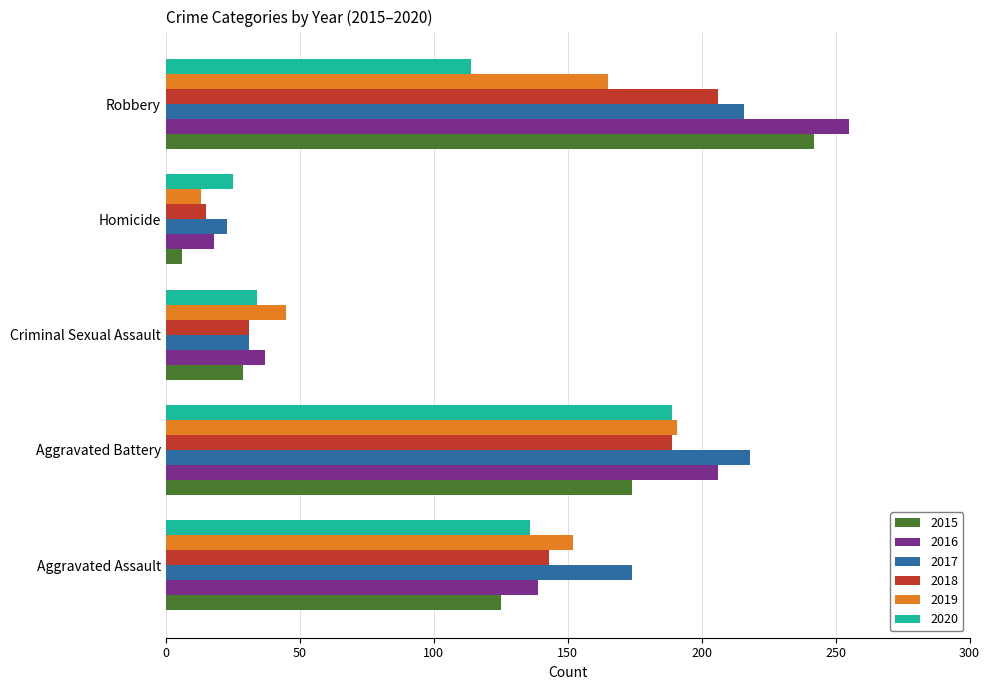

What is the difference between the 2018 values at Aggravated Battery and Robbery?

17